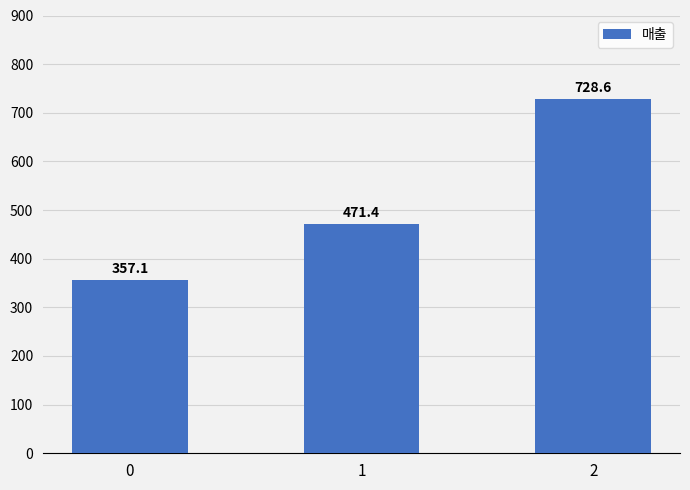

Does the chart contain any negative values?

No